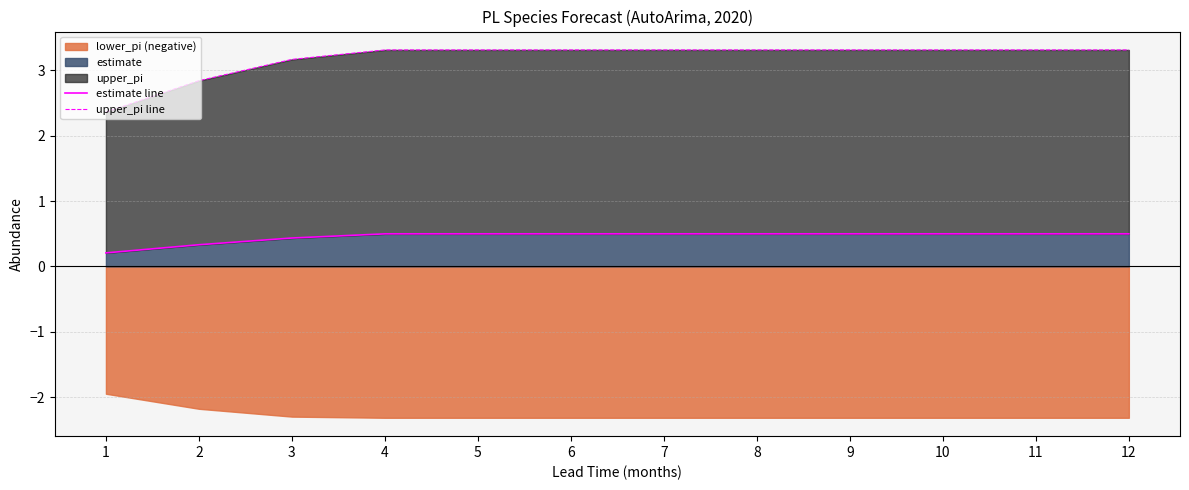

Is it true that estimate line equals 0.5 at 10?

True